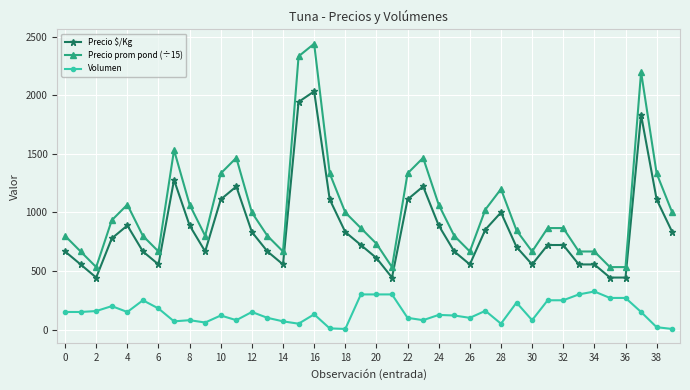

What is the greatest value displayed?

2441.0